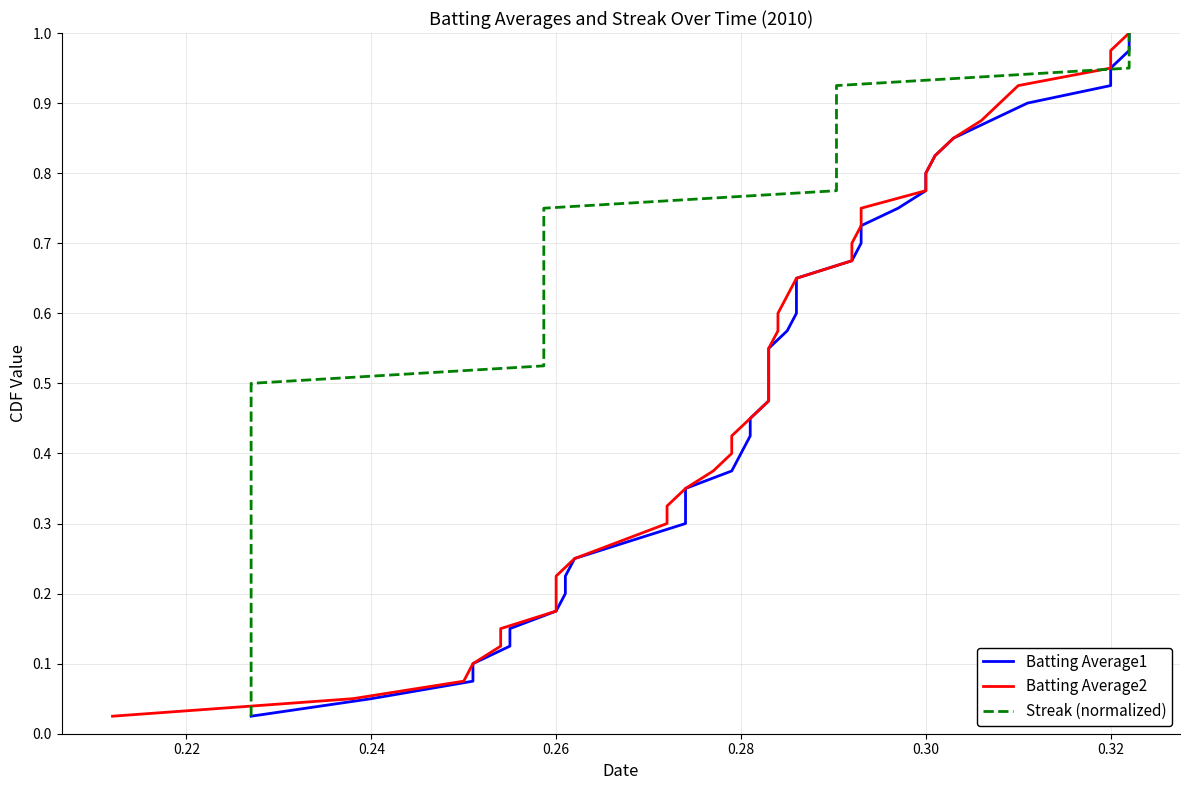

How many series are shown in this chart?

3